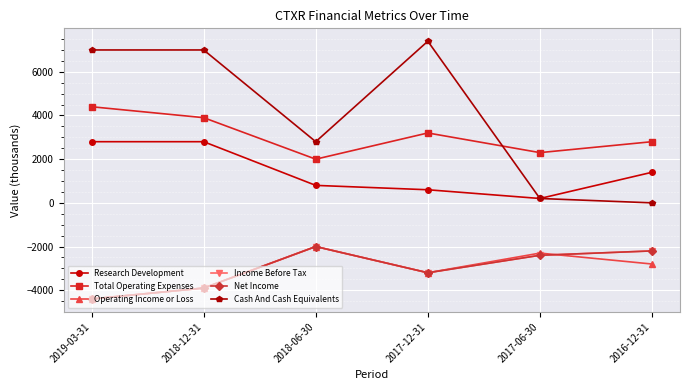

Between 2018-12-31 and 2016-12-31, which series saw the biggest shift?

Cash And Cash Equivalents